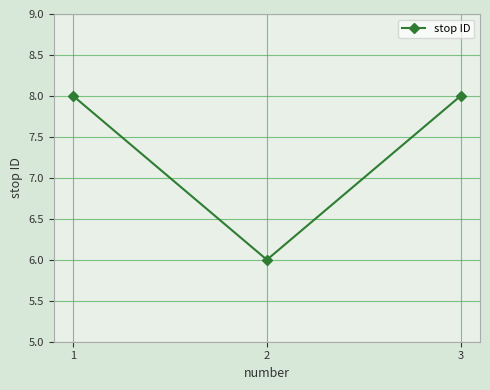

What is the minimum value shown in the chart?

6